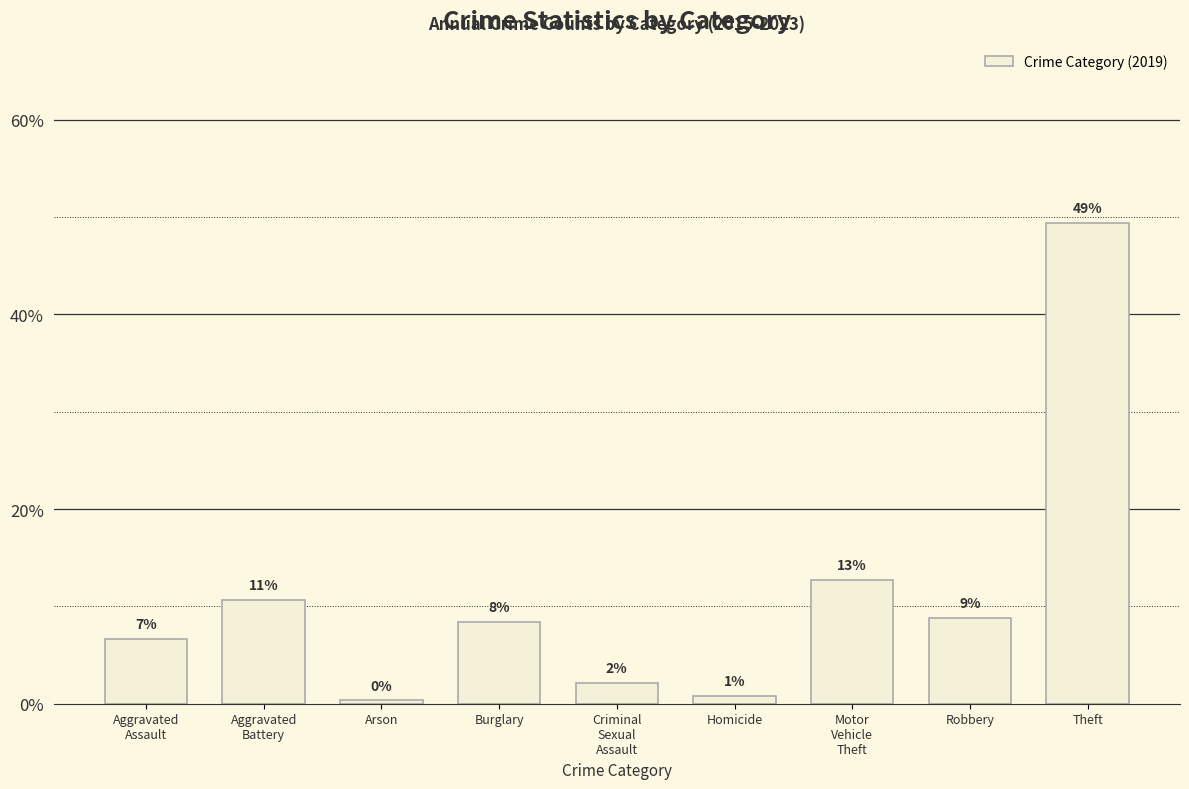

What is the approximate value at Aggravated
Assault?

6.6